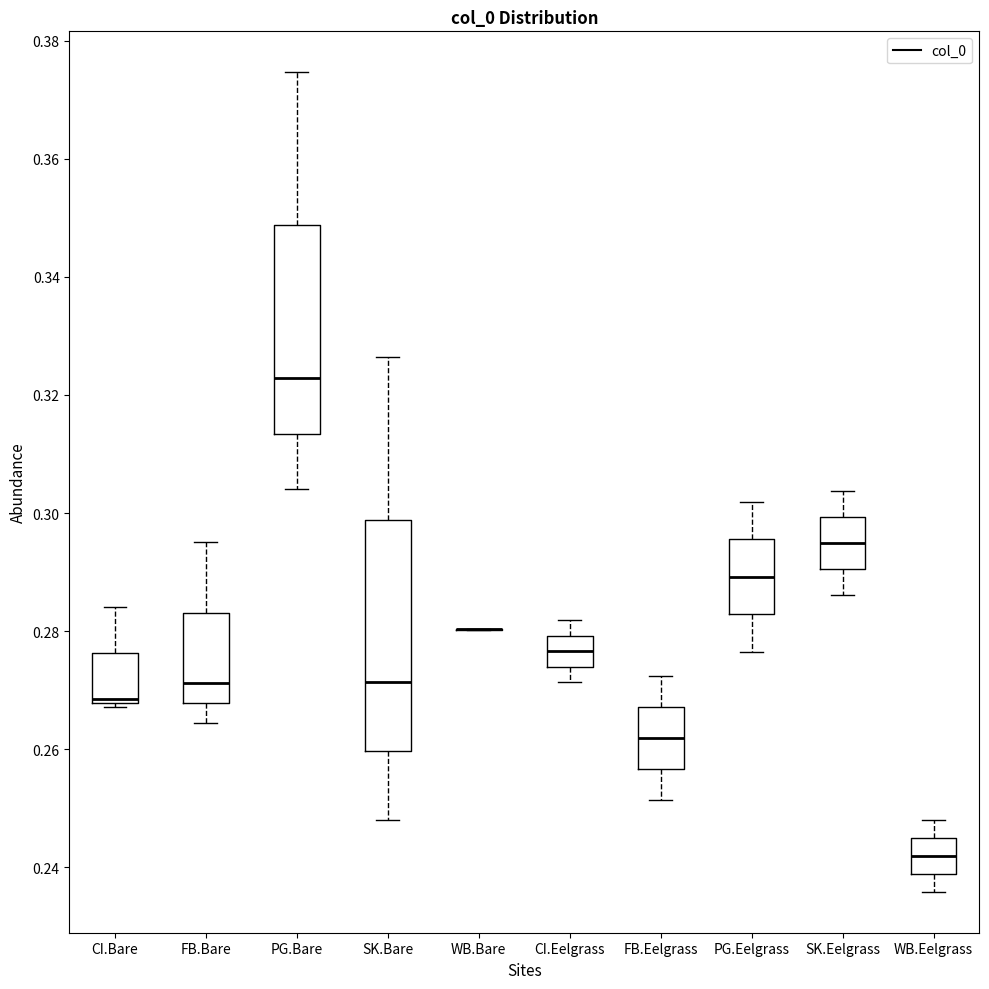

Reading left to right, read every box against the y-axis: the position of its median line, the range the box covers, and the ends of its whiskers. The values are not printed on the chart, so give them approximately, as read against the axis.

CI.Bare: median 0.268 (just above the box's lower edge), box 0.268 to 0.276, whiskers 0.268 (just below the box's lower edge) to 0.284
FB.Bare: median 0.272, box 0.268 to 0.284, whiskers 0.264 to 0.296
PG.Bare: median 0.322, box 0.314 to 0.348, whiskers 0.304 to 0.374
SK.Bare: median 0.272, box 0.260 to 0.298, whiskers 0.248 to 0.326
WB.Bare: box collapsed to a line at 0.280, whiskers 0.280 to 0.280
CI.Eelgrass: median 0.276, box 0.274 to 0.280, whiskers 0.272 to 0.282
FB.Eelgrass: median 0.262, box 0.256 to 0.268, whiskers 0.252 to 0.272
PG.Eelgrass: median 0.290, box 0.282 to 0.296, whiskers 0.276 to 0.302
SK.Eelgrass: median 0.294, box 0.290 to 0.300, whiskers 0.286 to 0.304
WB.Eelgrass: median 0.242, box 0.238 to 0.244, whiskers 0.236 to 0.248